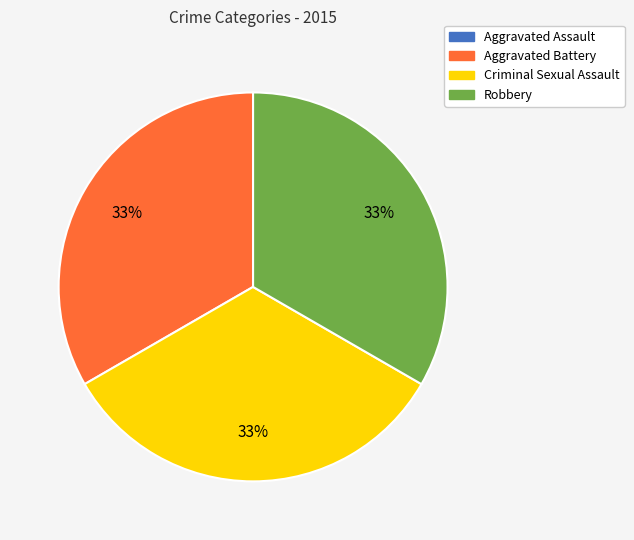

True or false: Aggravated Battery accounts for 20% of the total.

False